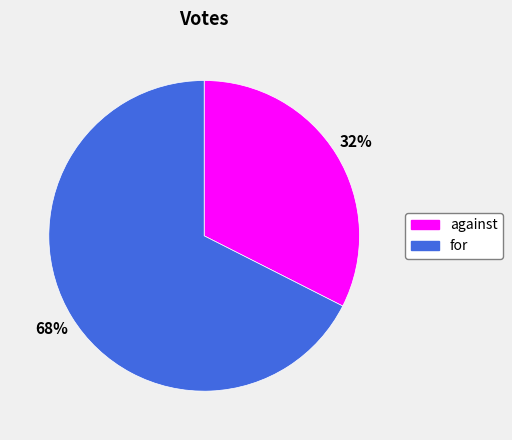

Is it true that against is 32% of the pie?

True